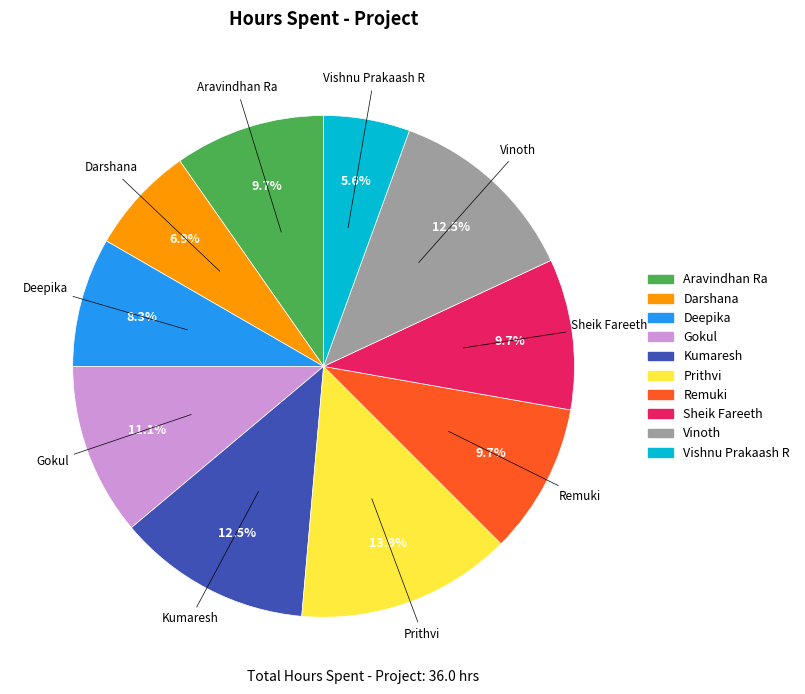

Does any single category account for the majority?

No